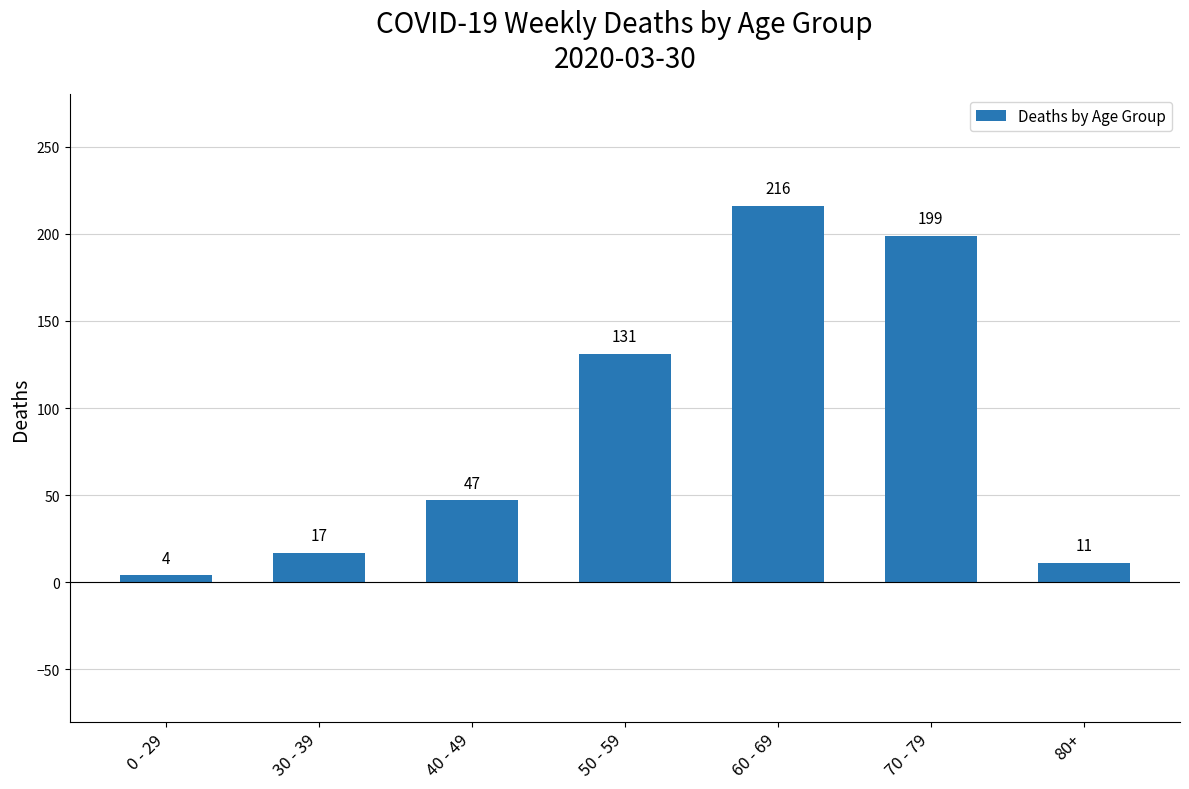

List the labels in order of value, smallest first.

0 - 29, 80+, 30 - 39, 40 - 49, 50 - 59, 70 - 79, 60 - 69